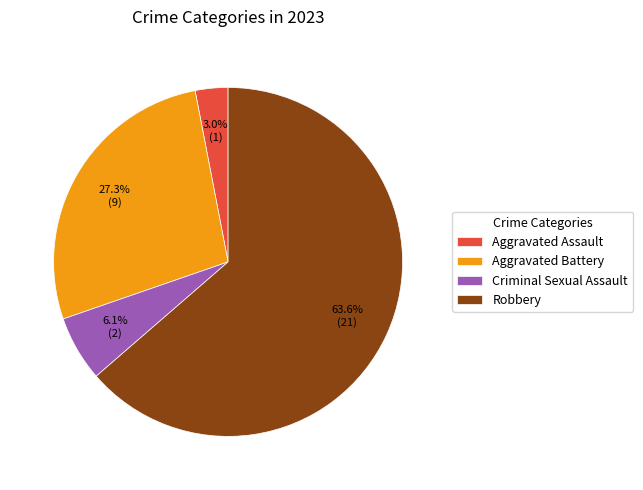

To the nearest percent, what percentage of the pie is Aggravated Assault?

3%